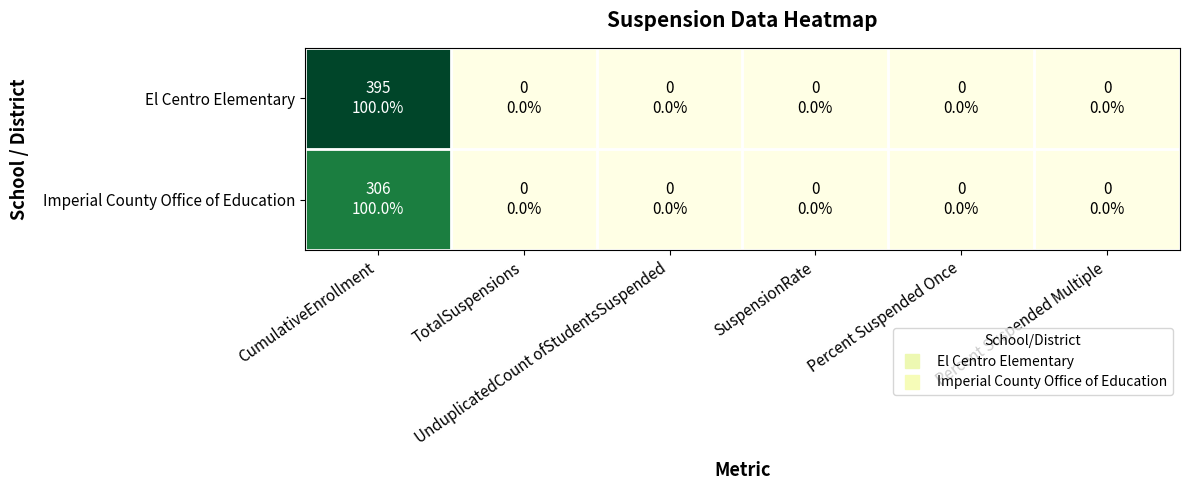

Reading right to left, transcribe all the data shown in this chart.

El Centro Elementary: Percent Suspended Multiple=0	Percent Suspended Once=0	SuspensionRate=0	UnduplicatedCount ofStudentsSuspended=0	TotalSuspensions=0	CumulativeEnrollment=395
Imperial County Office of Education: Percent Suspended Multiple=0	Percent Suspended Once=0	SuspensionRate=0	UnduplicatedCount ofStudentsSuspended=0	TotalSuspensions=0	CumulativeEnrollment=306